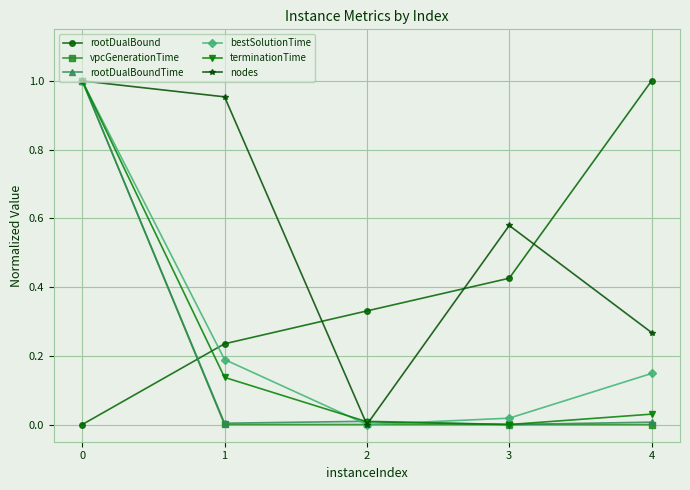

How many values in terminationTime are above zero?

4